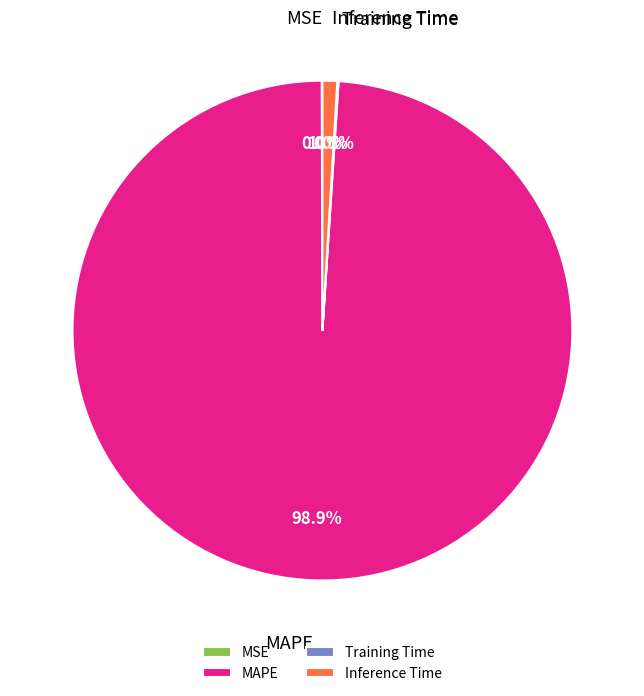

What is the largest slice in the pie chart?

MAPE